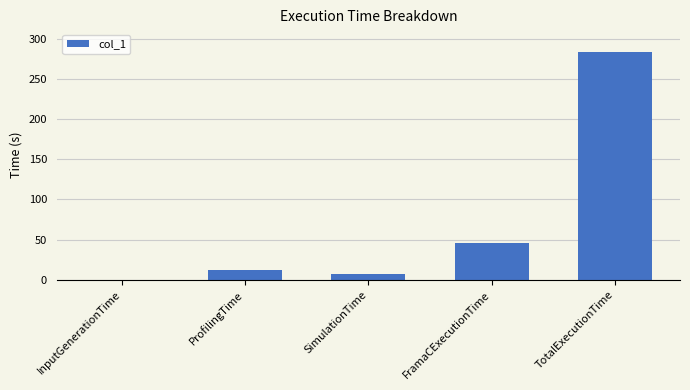

Approximately how many times larger is the value at FramaCExecutionTime compared to ProfilingTime?

3.7